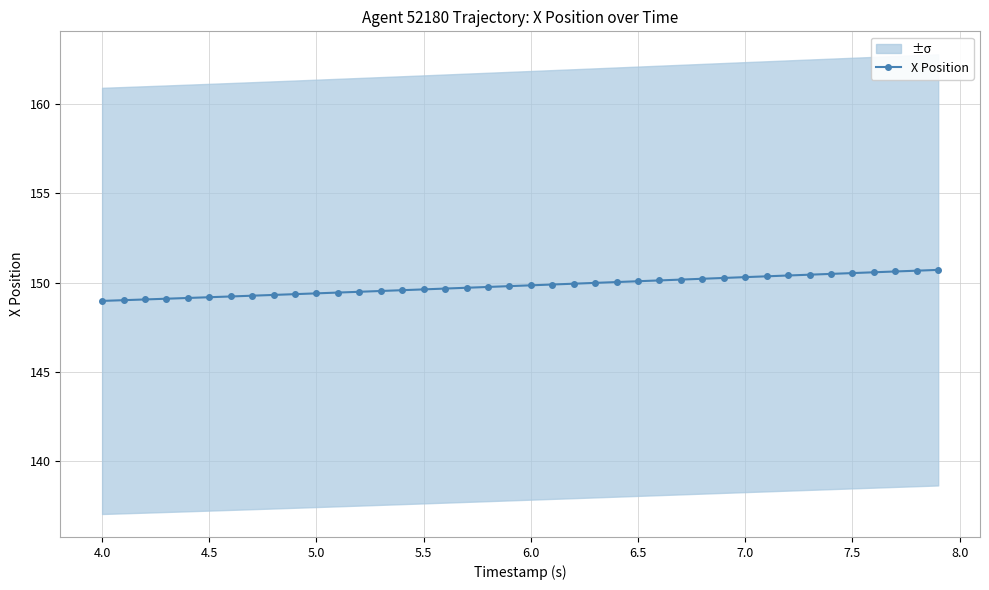

What is the highest value of the X Position series?

150.7